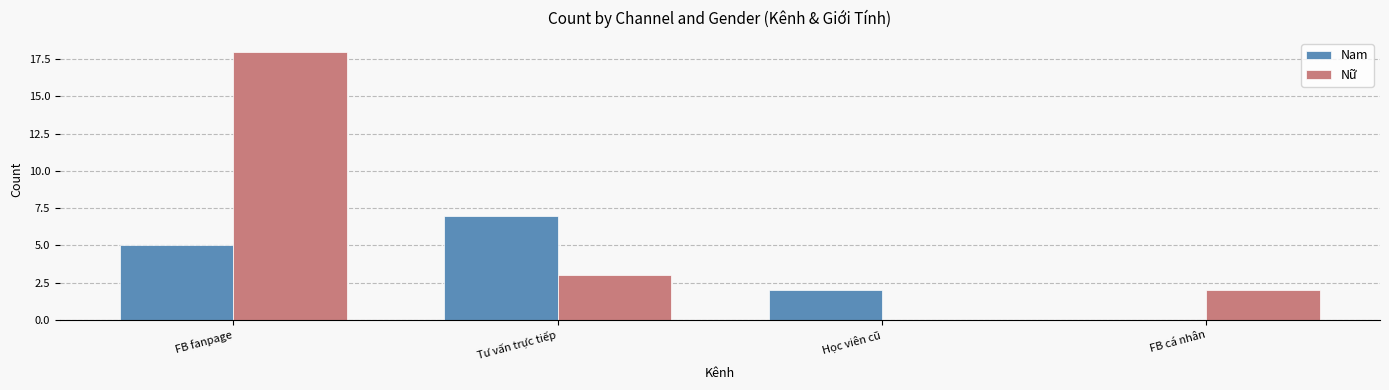

Reading left to right, list all the values displayed in this chart.

Nam: 5	7	2	0
Nữ: 18	3	0	2